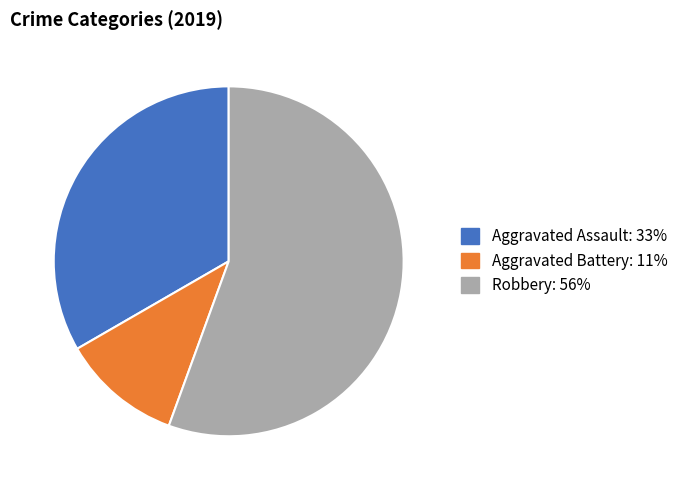

Is the sum of Aggravated Battery and Aggravated Assault greater than half?

No